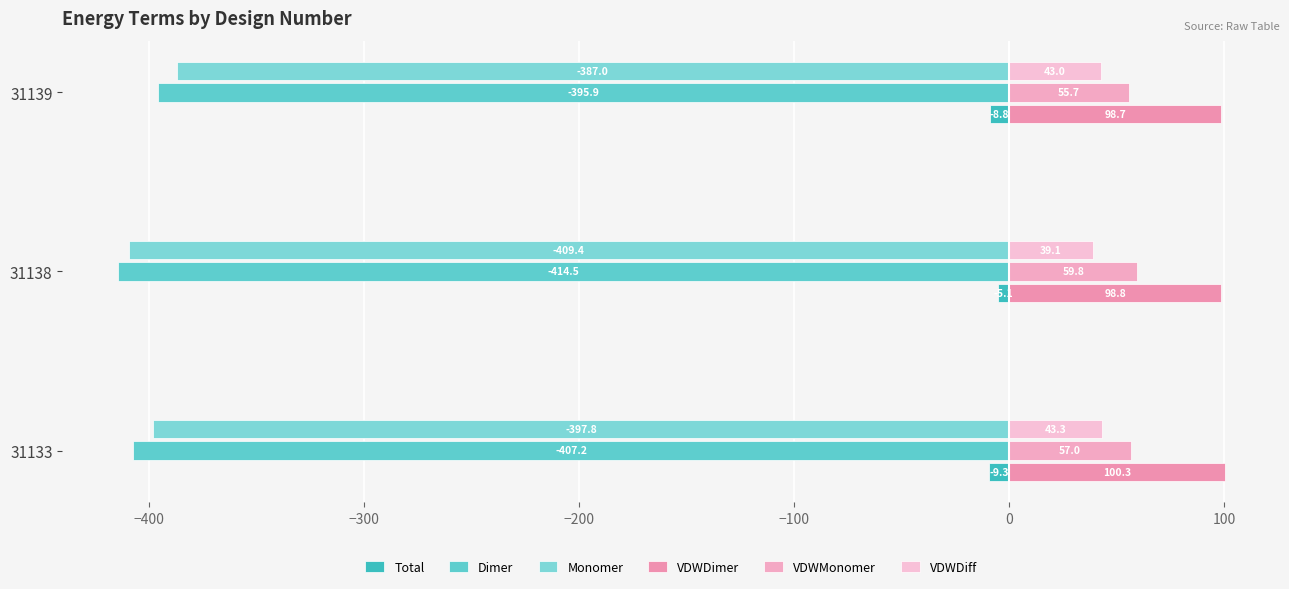

Reading left to right, transcribe all the data shown in this chart.

Total: -9.3	-5.1	-8.8
Dimer: -407.2	-414.5	-395.9
Monomer: -397.8	-409.4	-387.0
VDWDimer: 100.3	98.8	98.7
VDWMonomer: 57.0	59.8	55.7
VDWDiff: 43.3	39.1	43.0